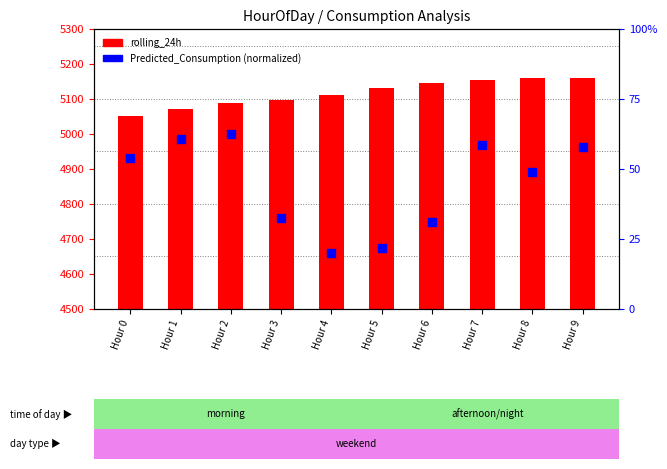

At how many categories does at least one series exceed 3099?

10